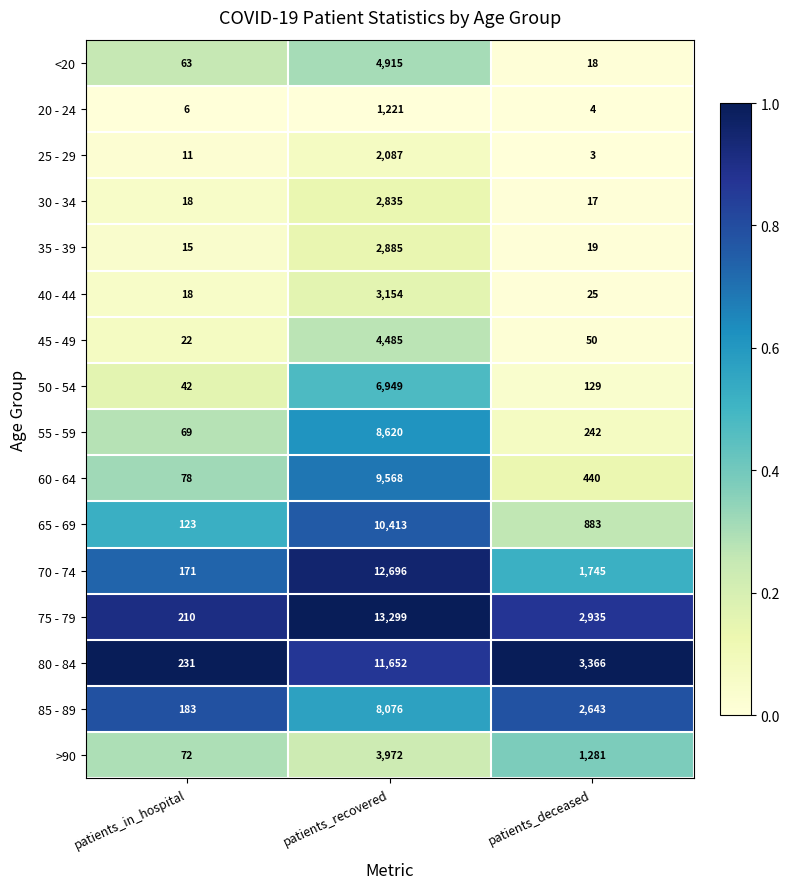

How many series are shown in this chart?

16